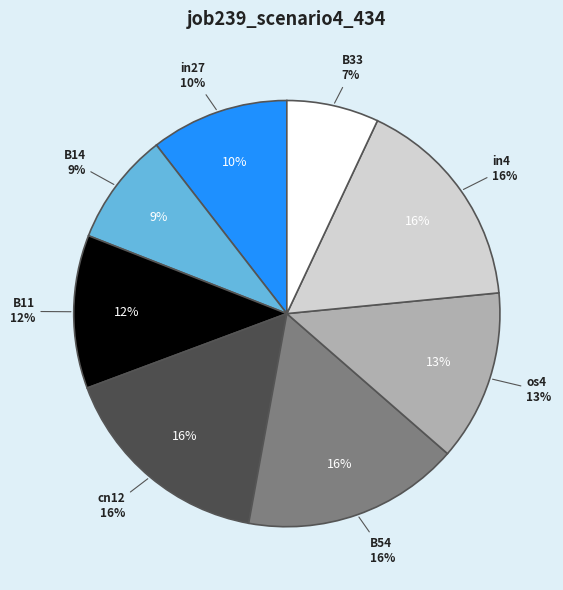

To the nearest percent, what percentage of the pie is B33?

7%